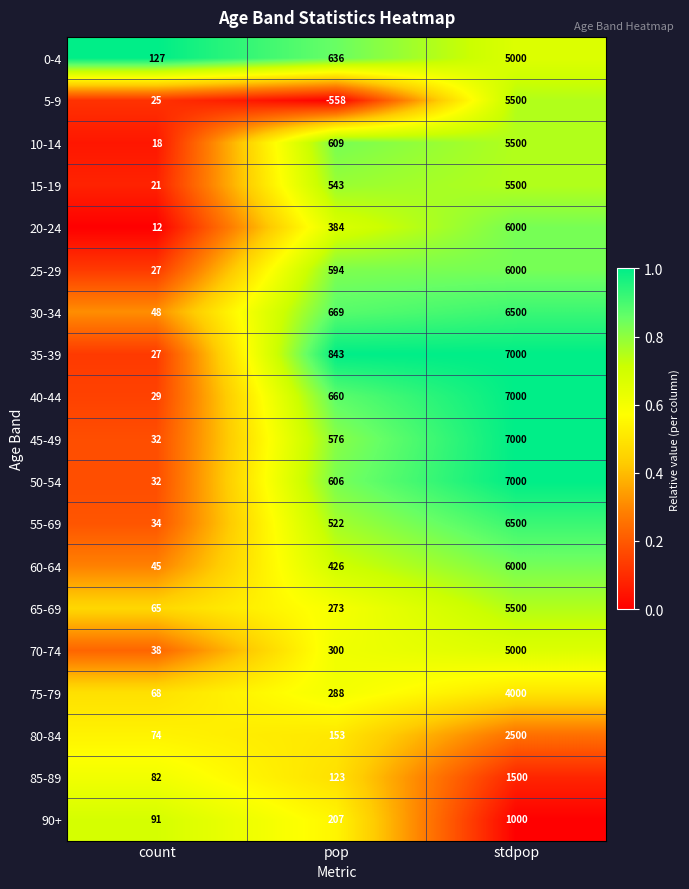

What is the spread (max minus min) of values at pop?

1401